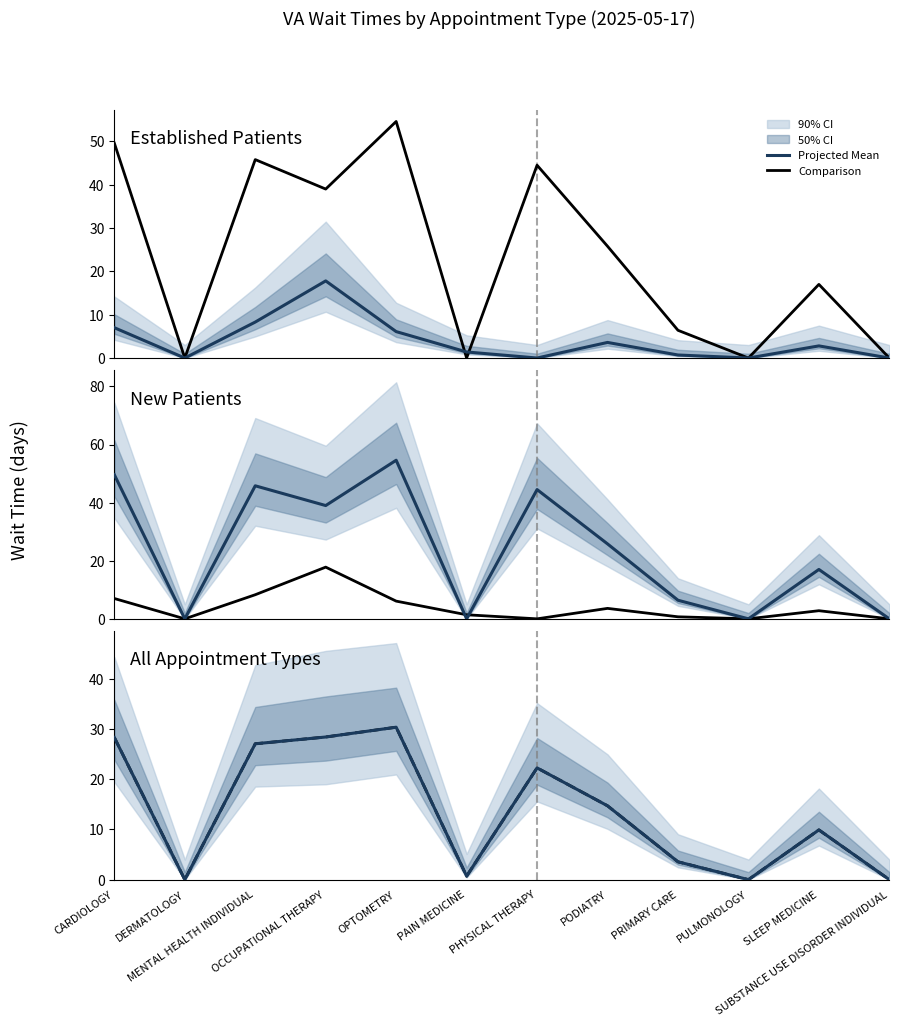

What is the difference between the maximum and minimum values in the Combined Mean series?

30.4